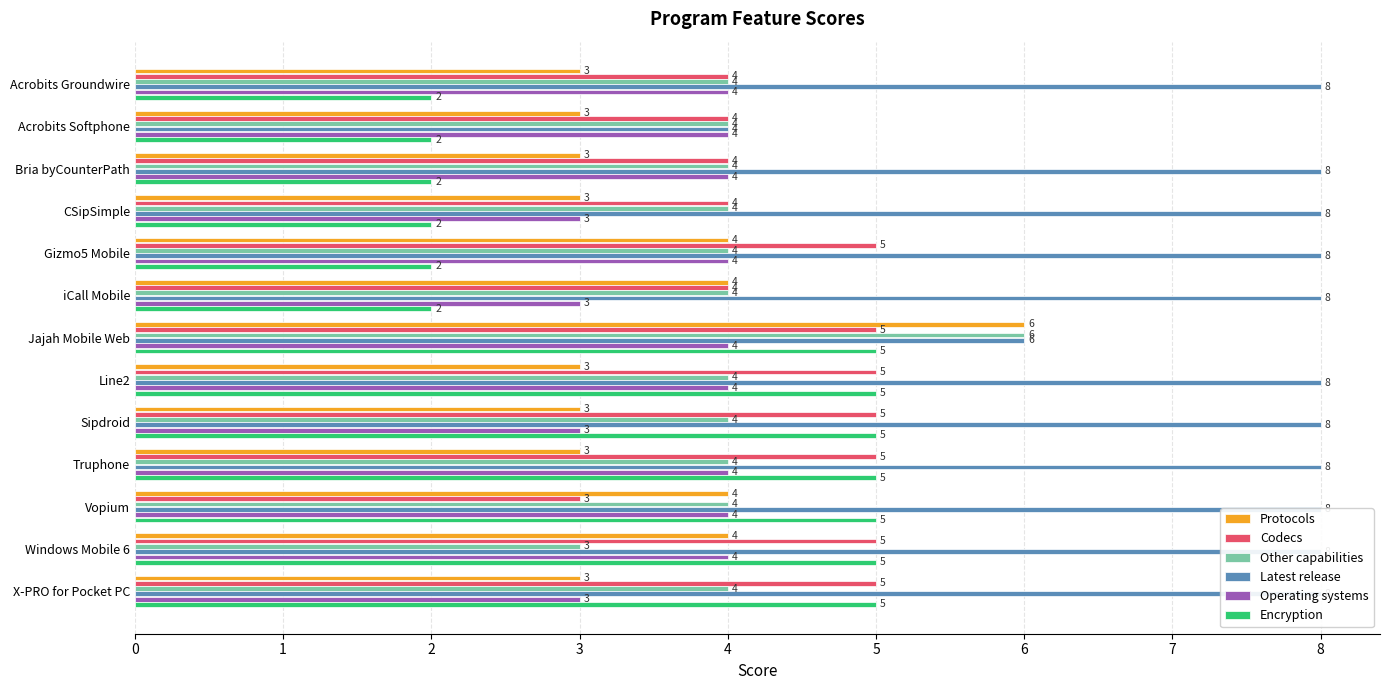

How many bars are there in each group?

6